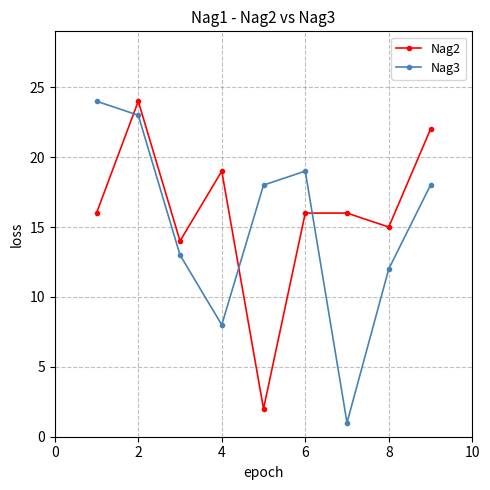

How many interior local peaks does the Nag3 series have?

1